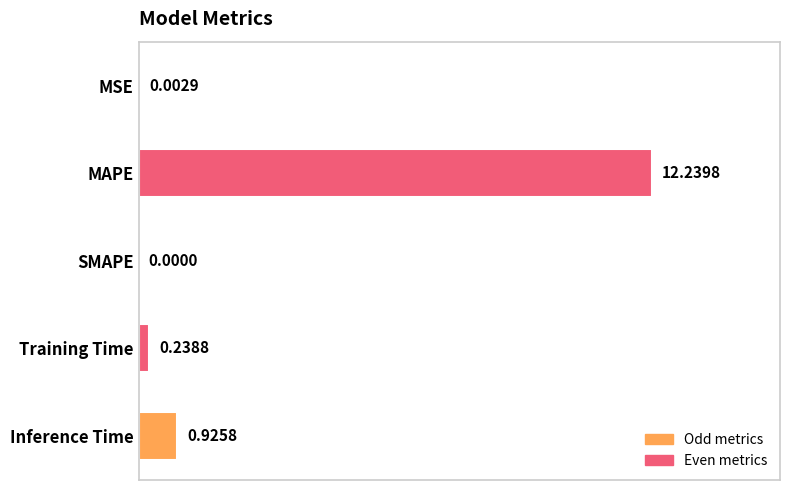

Which label corresponds to the largest value in the chart?

MAPE